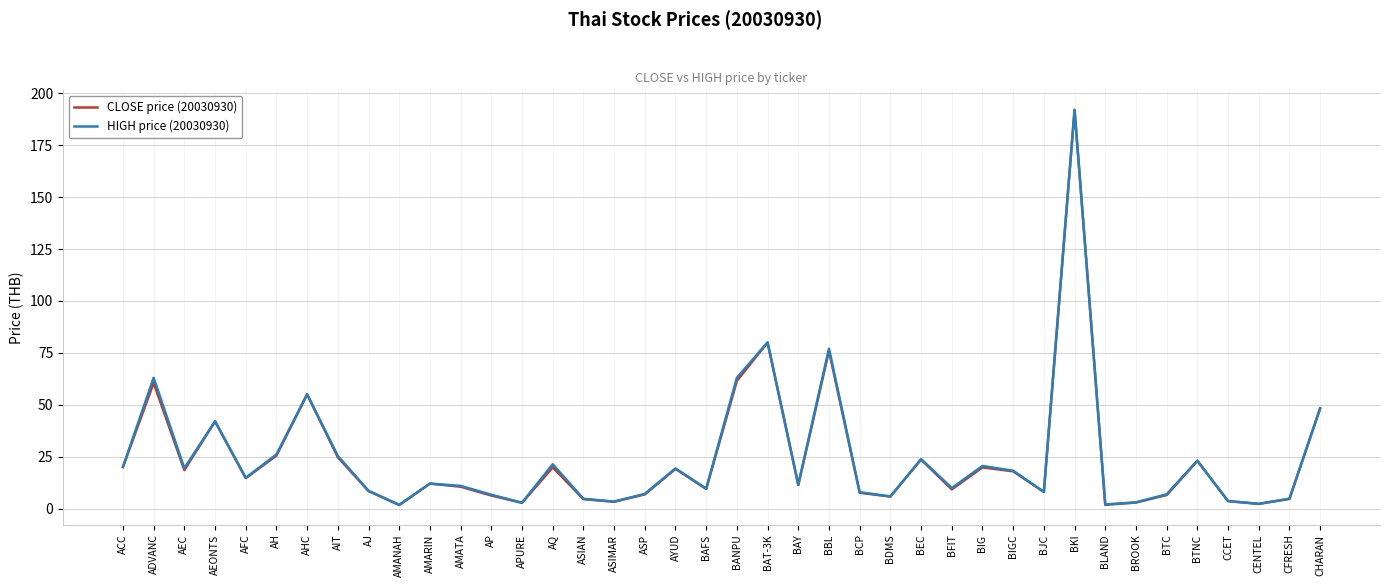

At which category is the sum across all series the highest?

BKI